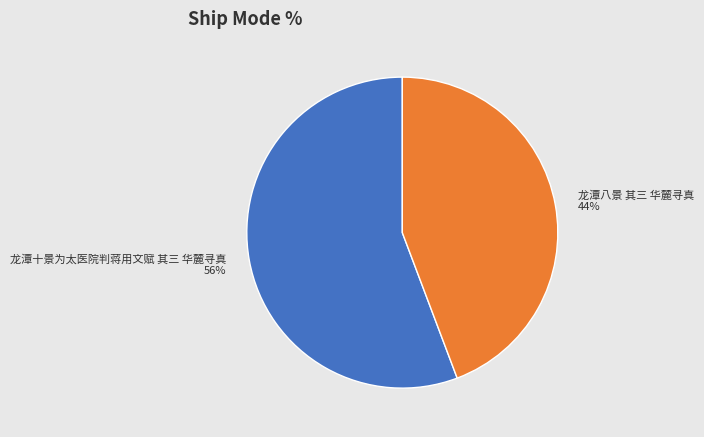

Combined, do 龙潭十景为太医院判蒋用文赋 其三 华麓寻真 and 龙潭八景 其三 华麓寻真 account for over 50%?

Yes